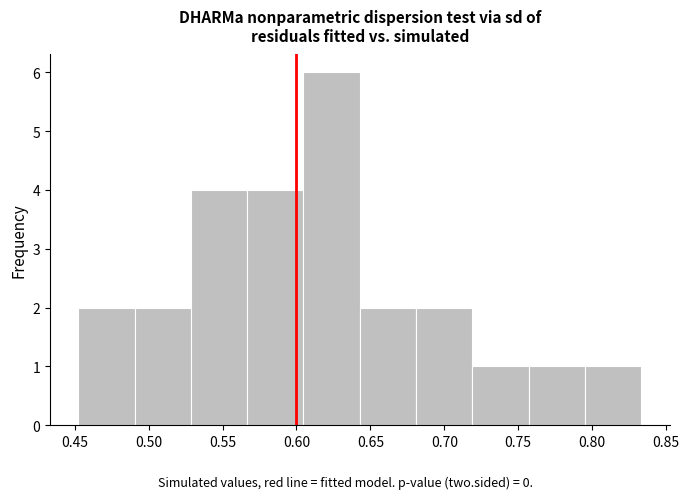

Which range on the x-axis has the tallest bar?

0.605 to 0.645